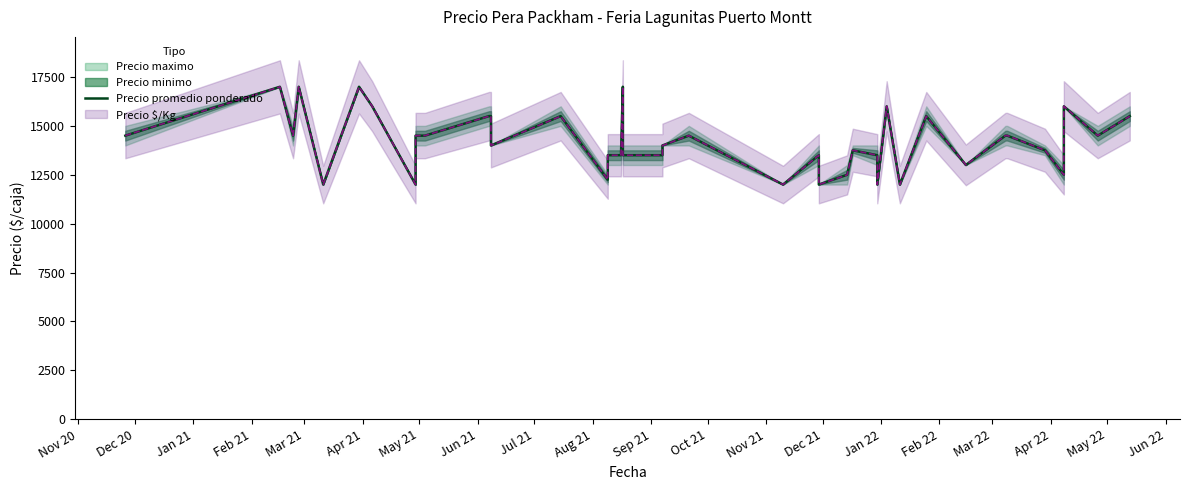

What is the difference between the maximum and second lowest values?

5000